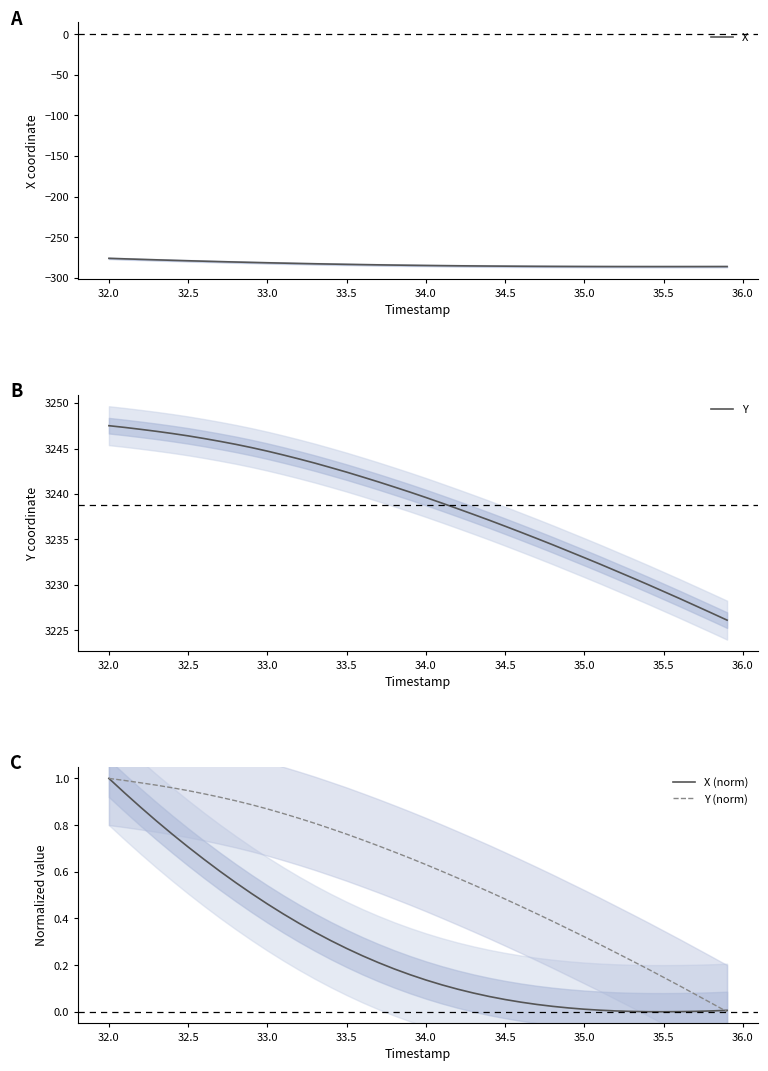

The value of Y (norm) at 34.0 is 0.4. True or false?

False